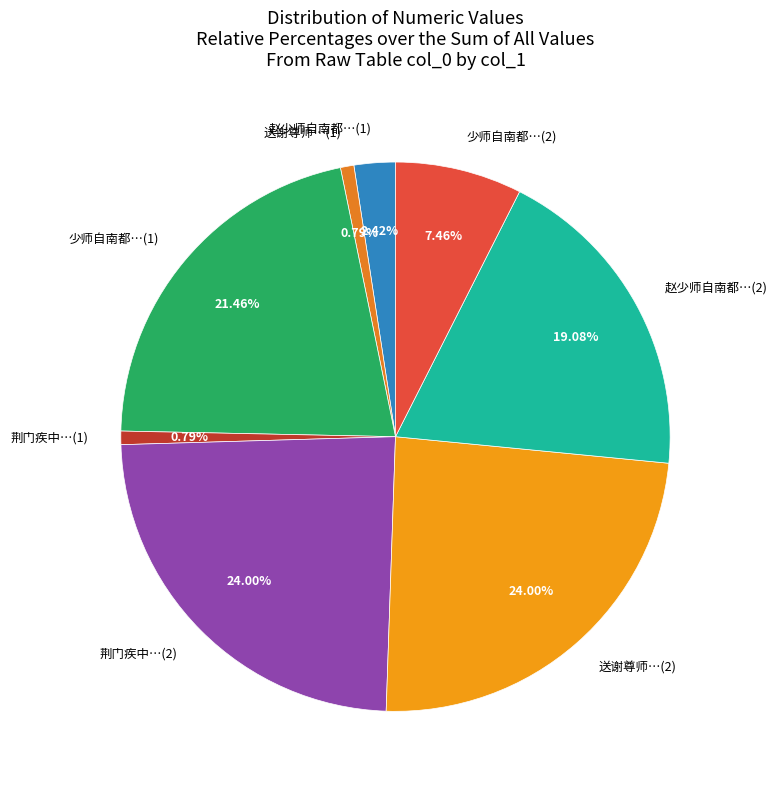

Between 赵少师自南都…(2) and 赵少师自南都…(1), which is larger?

赵少师自南都…(2)